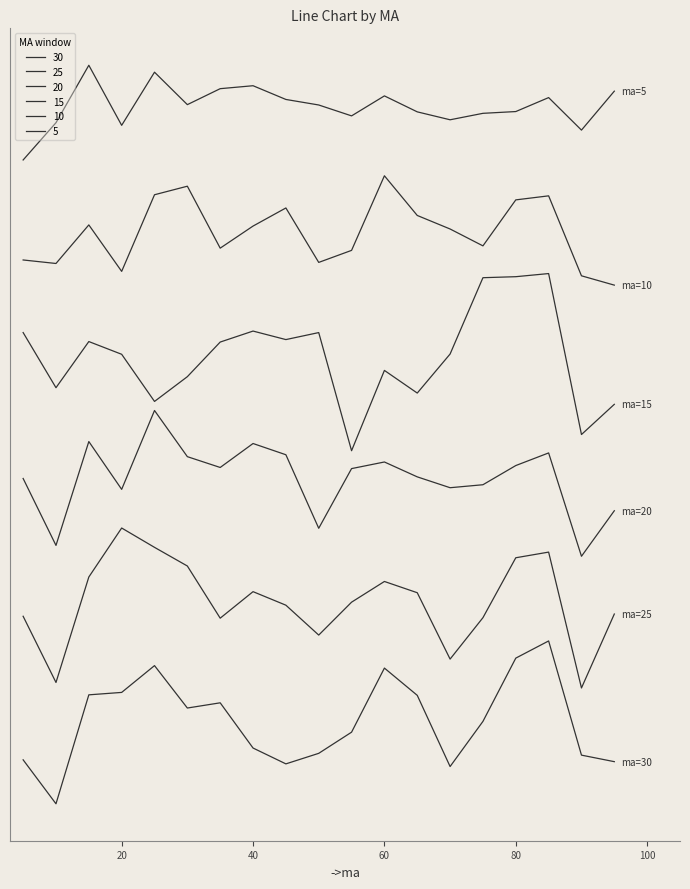

Reading left to right, list all the values displayed in this chart.

5: 5=18840.2	10=20038.7	15=21886.1	20=19954.3	25=21663.6	30=20619.9	35=21133.1	40=21228.0	45=20786.5	50=20608.6	55=20258.3	60=20900.9	65=20387.6	70=20132.7	75=20340.4	80=20397.3	85=20846.3	90=19800.6	95=21053.2
10: 5=15624.2	10=15511.4	15=16751.9	20=15257.5	25=17721.9	30=17996.5	35=16004.3	40=16714.6	45=17297.0	50=15546.0	55=15932.9	60=18331.7	65=17055.7	70=16620.3	75=16077.9	80=17556.7	85=17686.6	90=15115.1	95=14815.1
15: 5=13289.7	10=11516.4	15=13000.5	20=12591.1	25=11075.0	30=11871.0	35=12984.5	40=13337.8	45=13064.0	50=13289.2	55=9490.0	60=12072.6	65=11344.1	70=12599.7	75=15054.0	80=15086.6	85=15187.2	90=10010.8	95=10982.0
20: 5=8597.1	10=6445.4	15=9785.2	20=8247.2	25=10783.5	30=9299.0	35=8951.3	40=9721.7	45=9360.5	50=6995.7	55=8914.9	60=9127.6	65=8649.2	70=8300.2	75=8396.0	80=9013.0	85=9418.9	90=6095.4	95=7559.6
25: 5=4165.9	10=2037.4	15=5428.4	20=7004.1	25=6382.3	30=5782.4	35=4104.4	40=4957.5	45=4522.3	50=3561.1	55=4619.1	60=5285.1	65=4923.1	70=2788.8	75=4120.6	80=6047.6	85=6229.6	90=1860.1	95=4238.1
30: 5=-450.9	10=-1864.8	15=1639.2	20=1717.2	25=2579.1	30=1214.9	35=1382.7	40=-71.3	45=-581.0	50=-242.1	55=438.4	60=2499.6	65=1623.0	70=-666.6	75=785.3	80=2820.0	85=3372.4	90=-299.9	95=-509.9